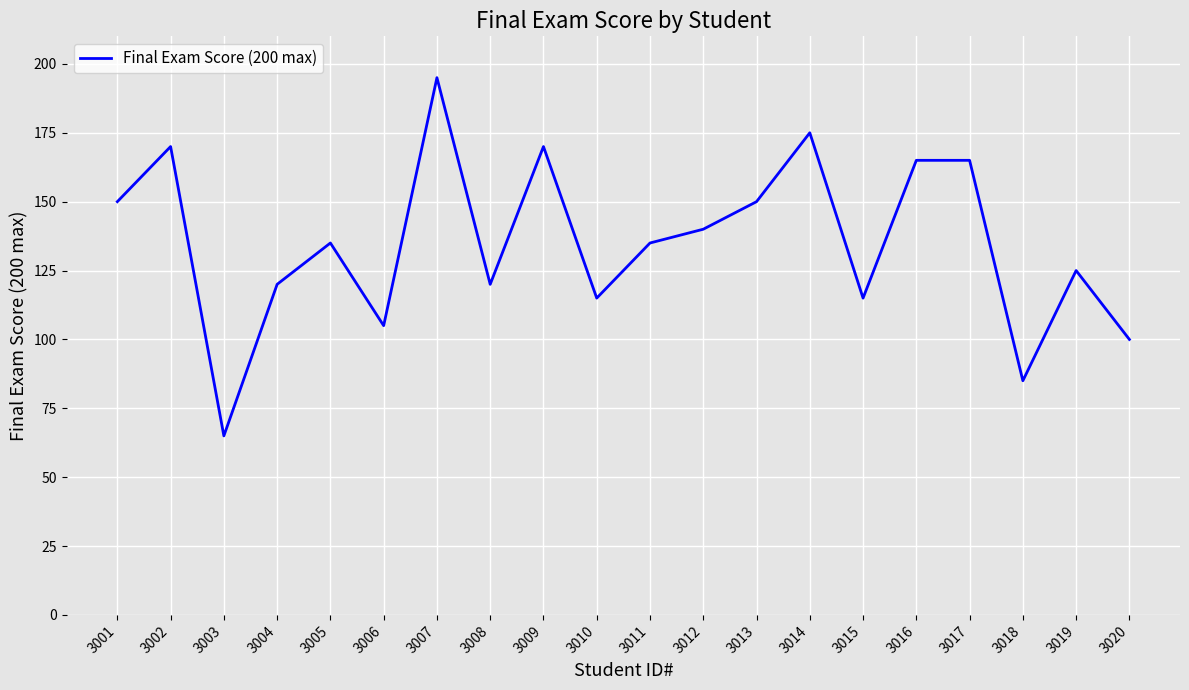

Reading right to left, list all the values displayed in this chart.

100	125	85	165	165	115	175	150	140	135	115	170	120	195	105	135	120	65	170	150